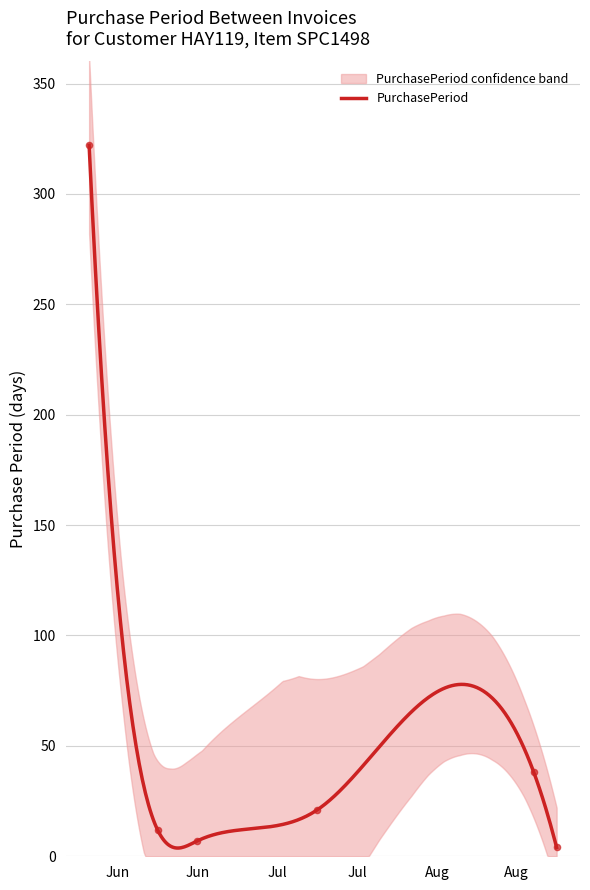

What is the change in value from 2017-06-08 to 2017-06-27?

-315